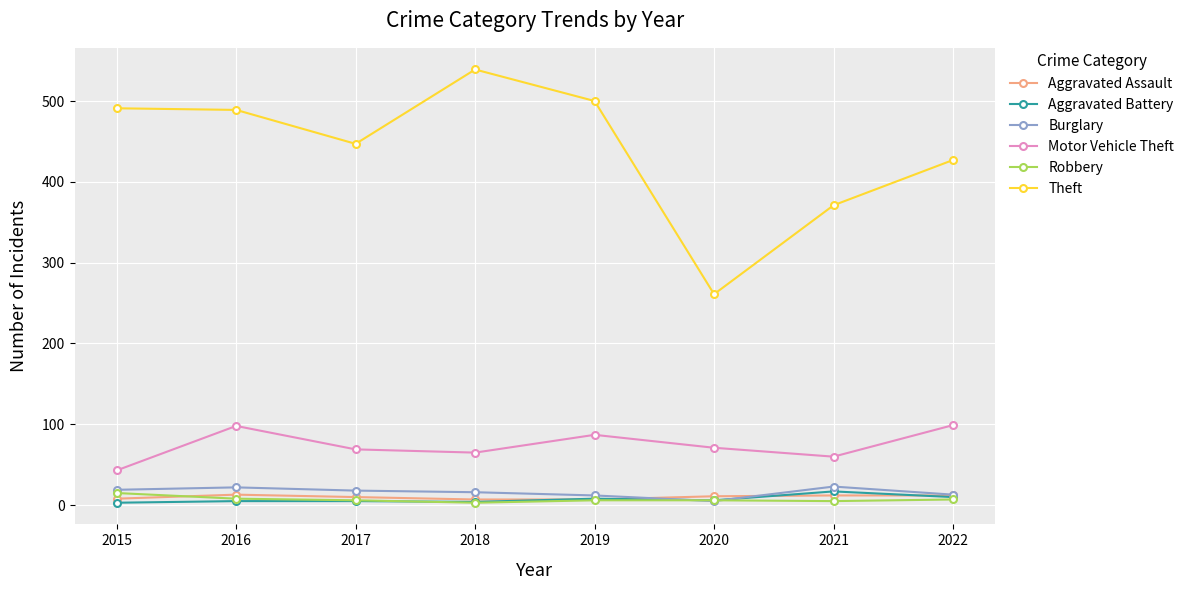

How many lines are shown in the chart?

6